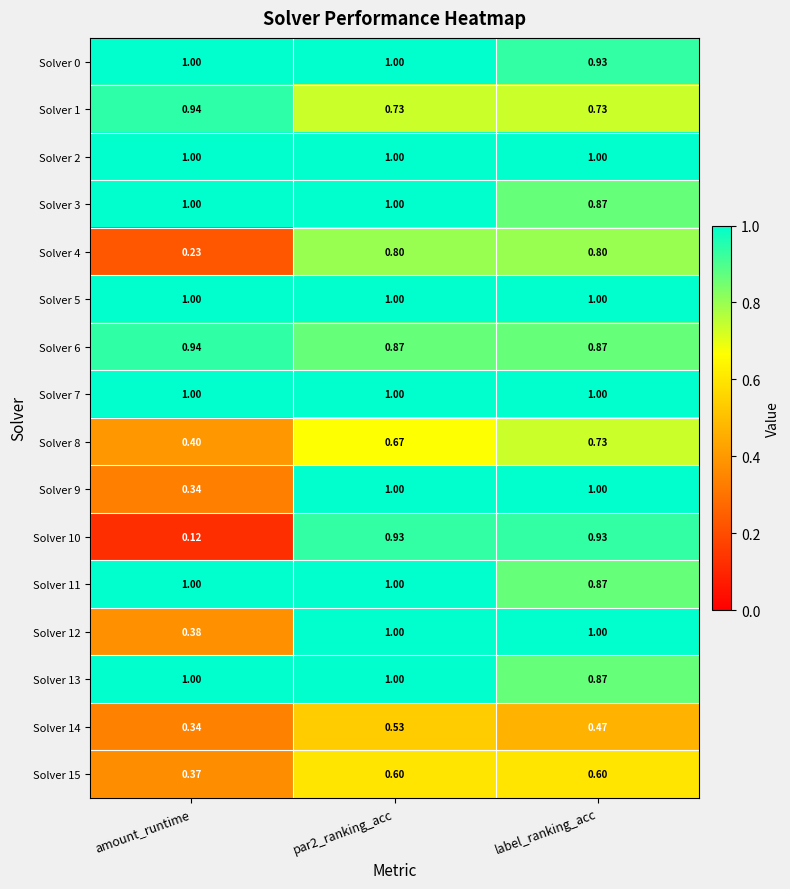

Which series has the largest range (max minus min)?

Solver 10